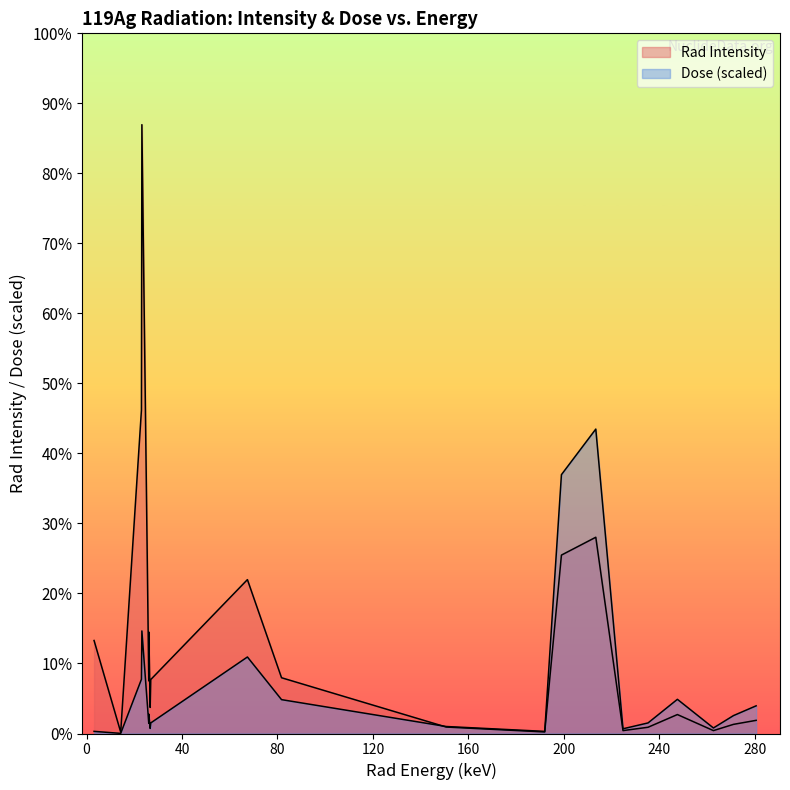

Does the chart display data point markers on the line(s)?

No